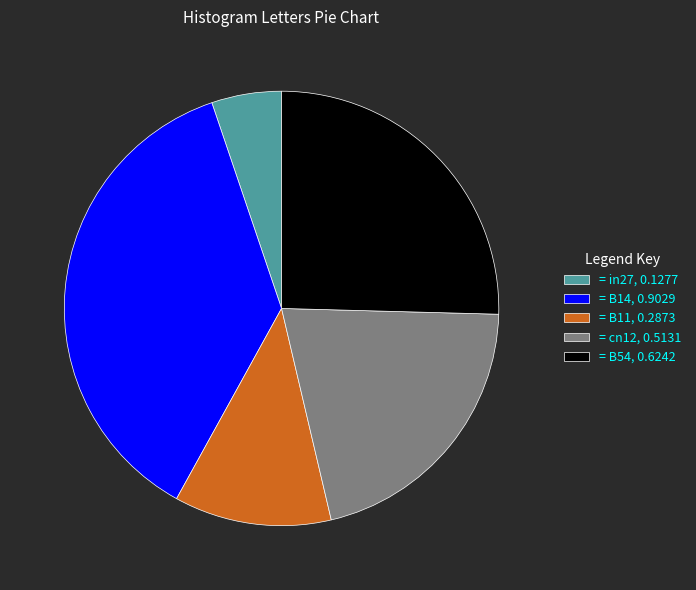

Which has a higher value, = B11, 0.2873 or = in27, 0.1277?

= B11, 0.2873